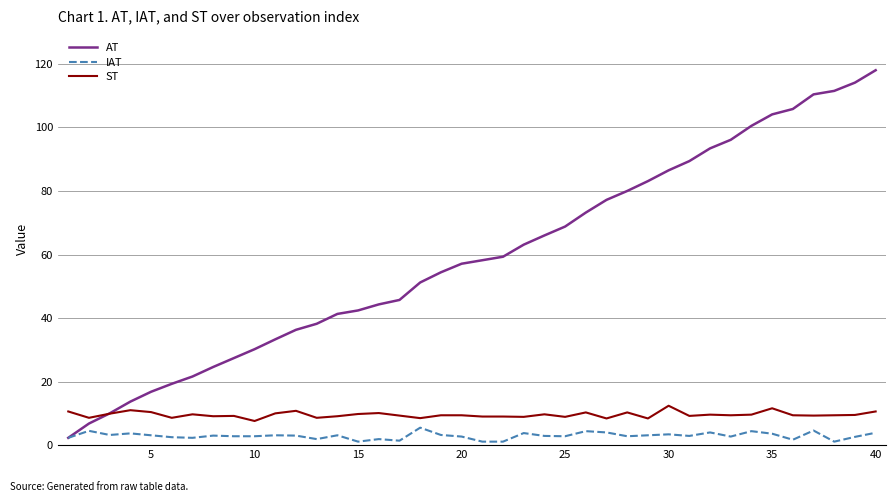

Which series has the widest spread of values?

AT